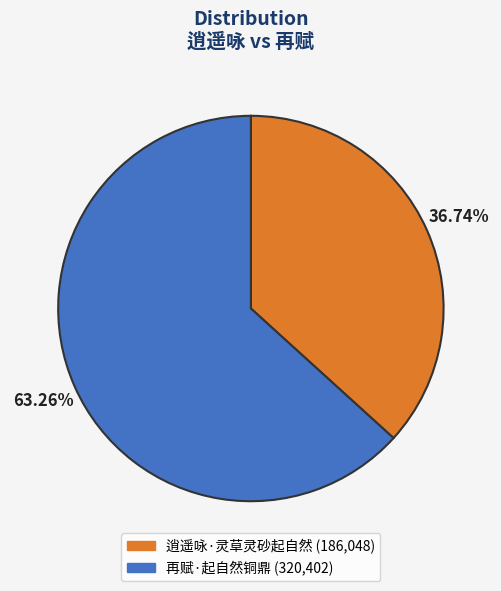

Is 再赋·起自然铜鼎 the majority of the pie?

Yes